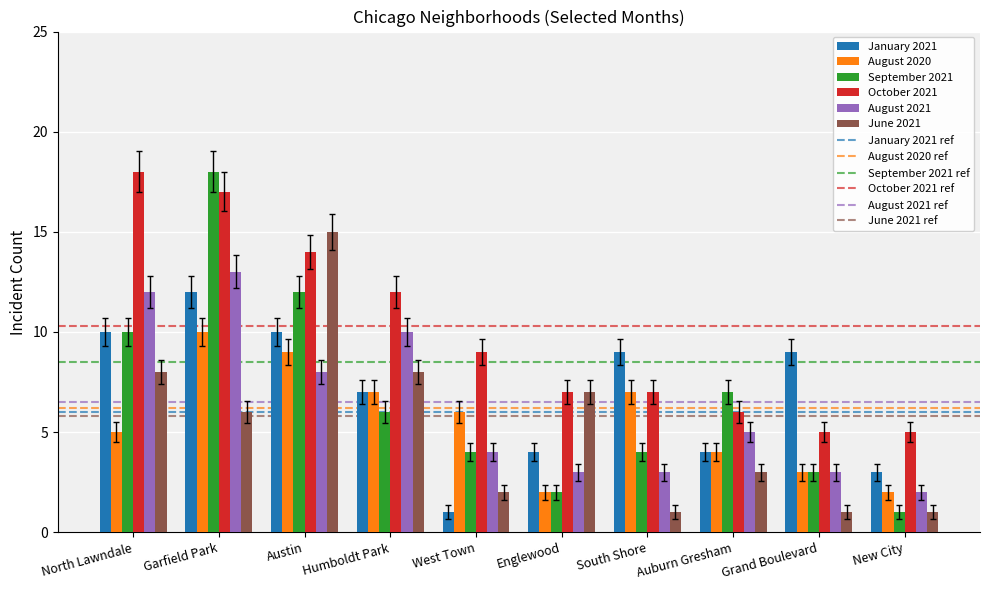

What is the difference between the highest and lowest values at Grand Boulevard?

8